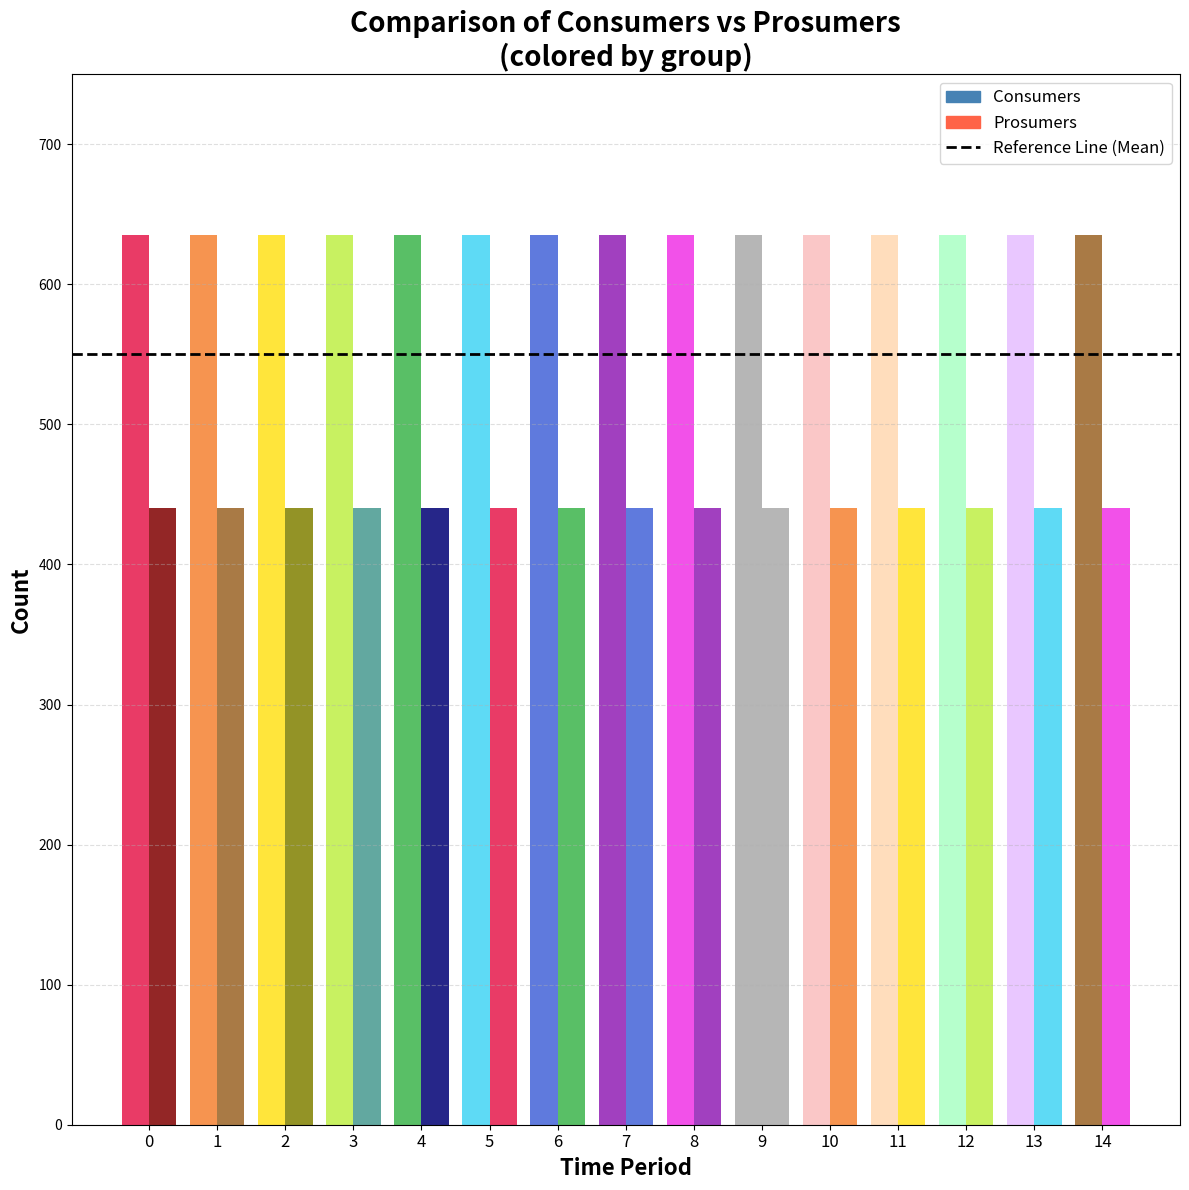

Read the Consumers value at 12.

635